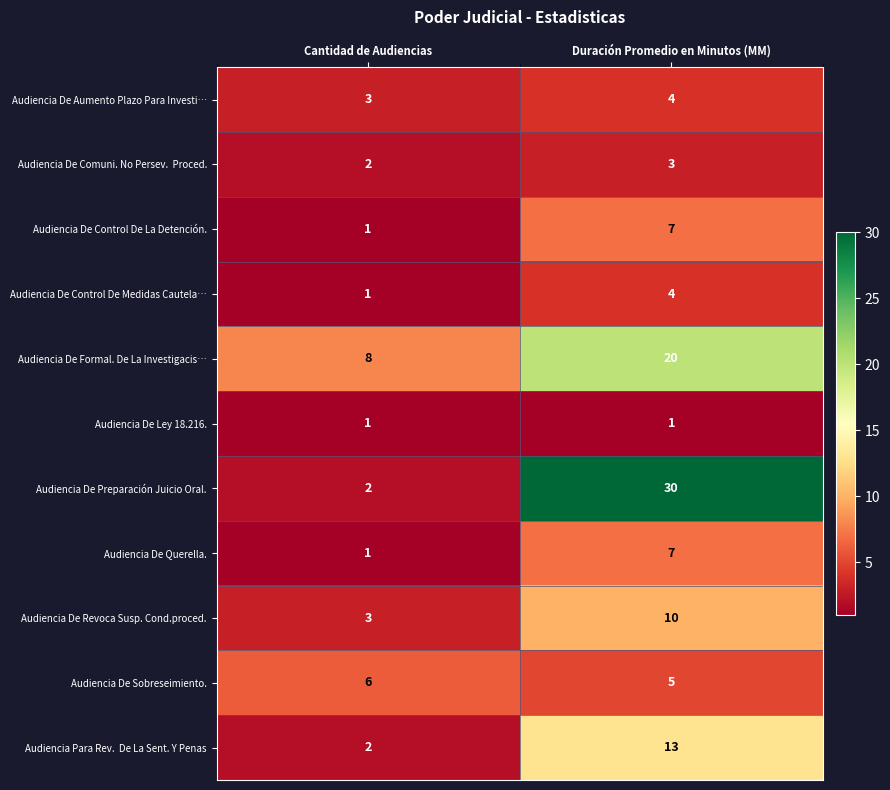

At which category does the chart reach its peak across all series?

Duración Promedio en Minutos (MM)